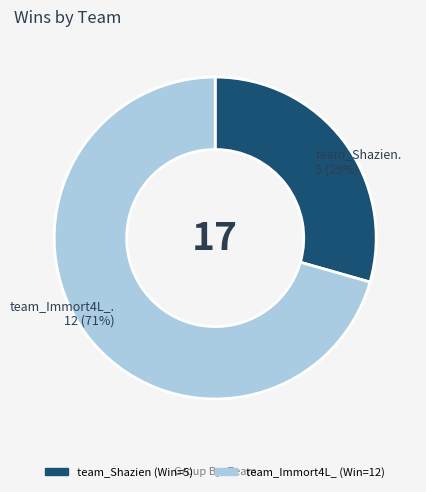

Do team_Shazien and team_Immort4L_ together represent more than half of the pie?

Yes